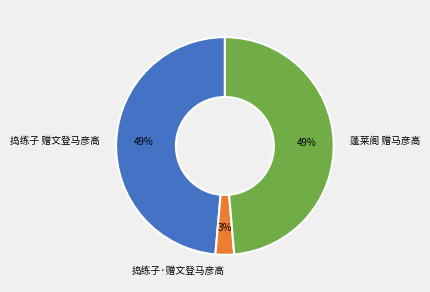

Is 捣练子·赠文登马彦高 the majority of the pie?

No